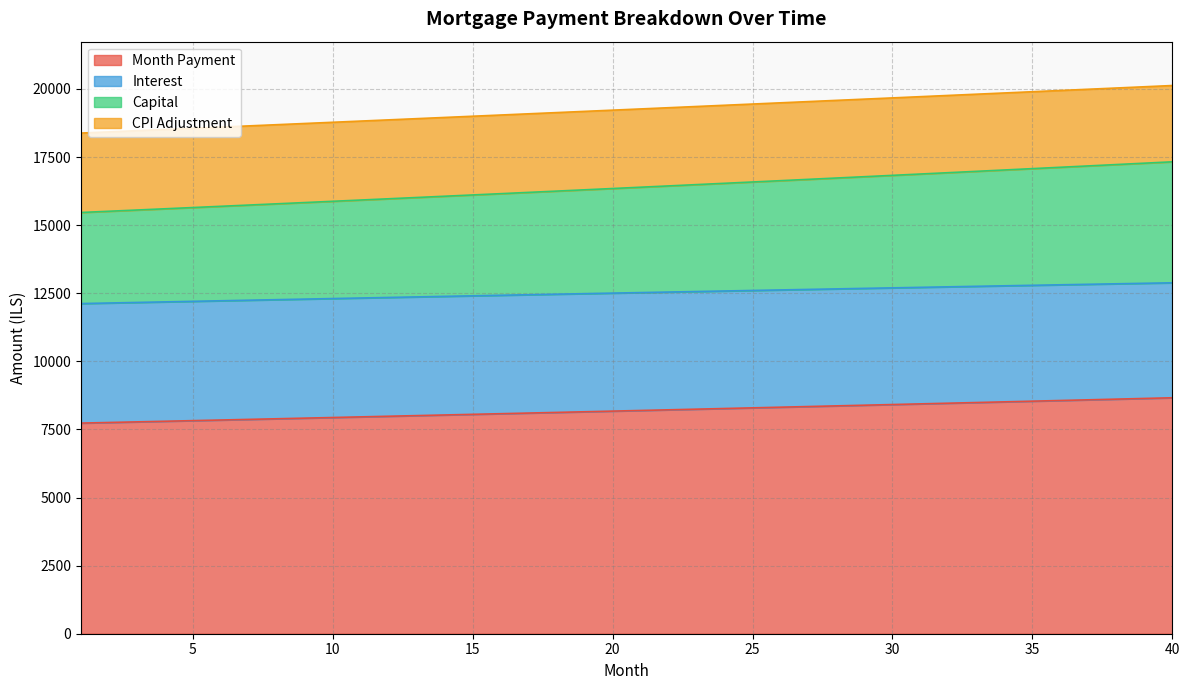

Which category has the lowest value in the month_payment series?

1